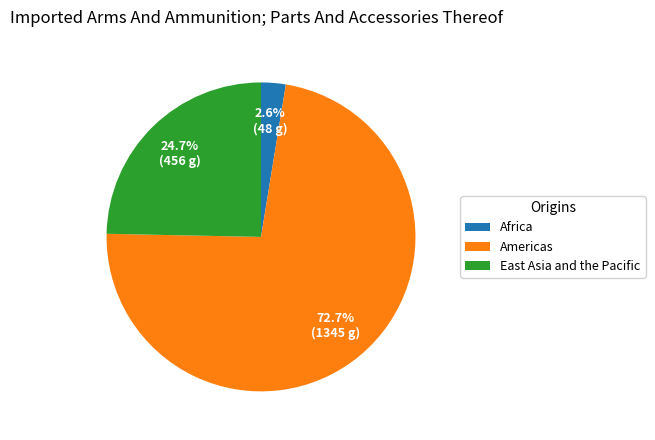

Does any single category account for the majority?

Yes